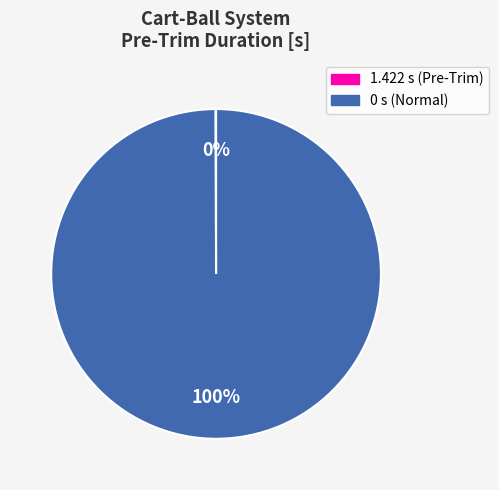

What percentage is the 0 slice, to the nearest percent?

100%